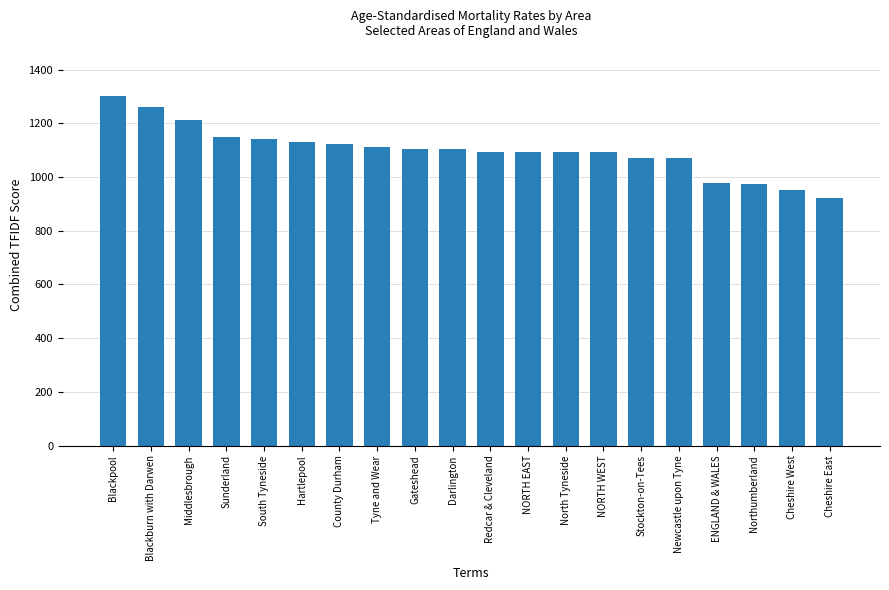

Which category has the lowest value across all series?

Cheshire East